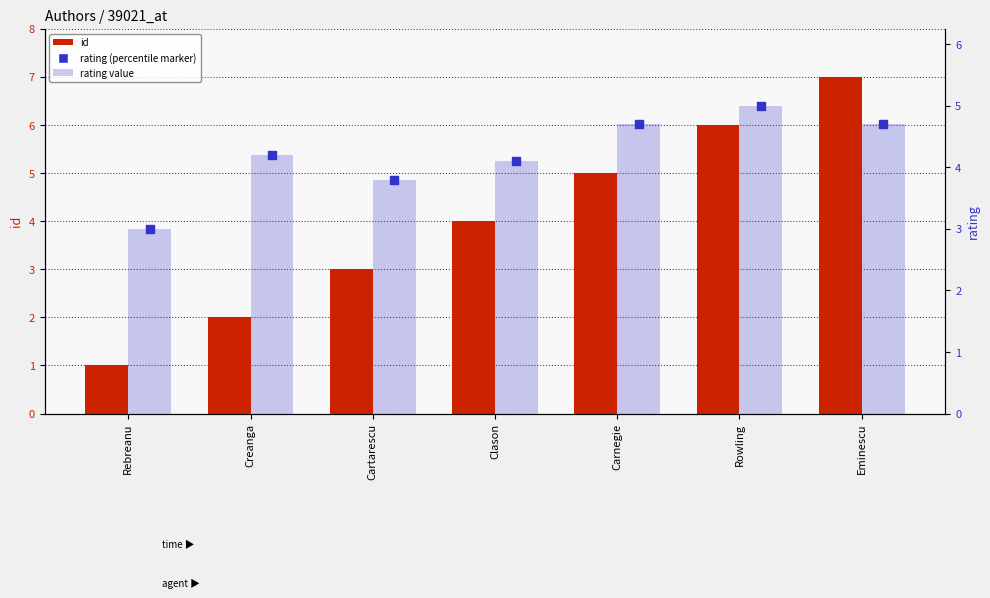

Which series reaches the maximum Y coordinate?

id